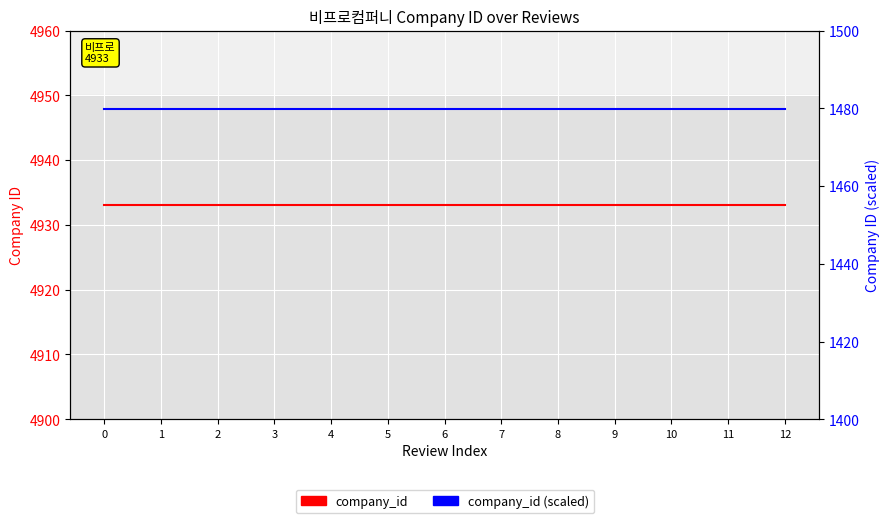

What is the lowest value of the company_id (scaled) series?

1479.9